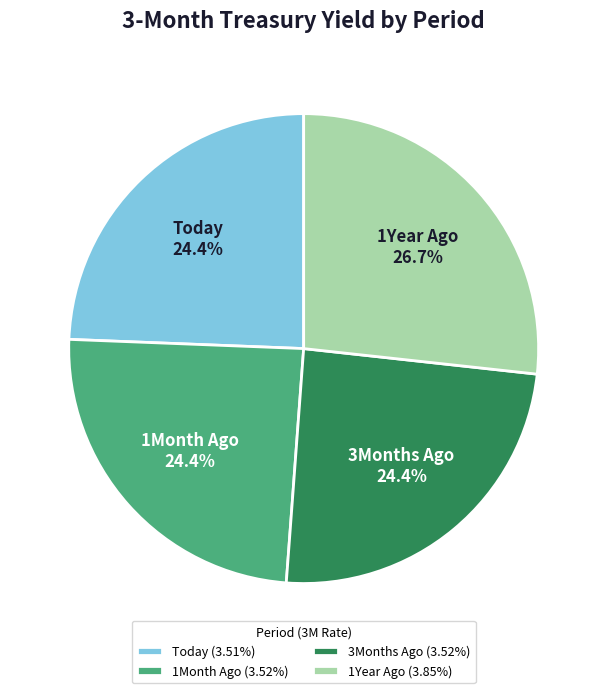

Approximately how many times larger is the value at 1Month Ago compared to Today?

1.0